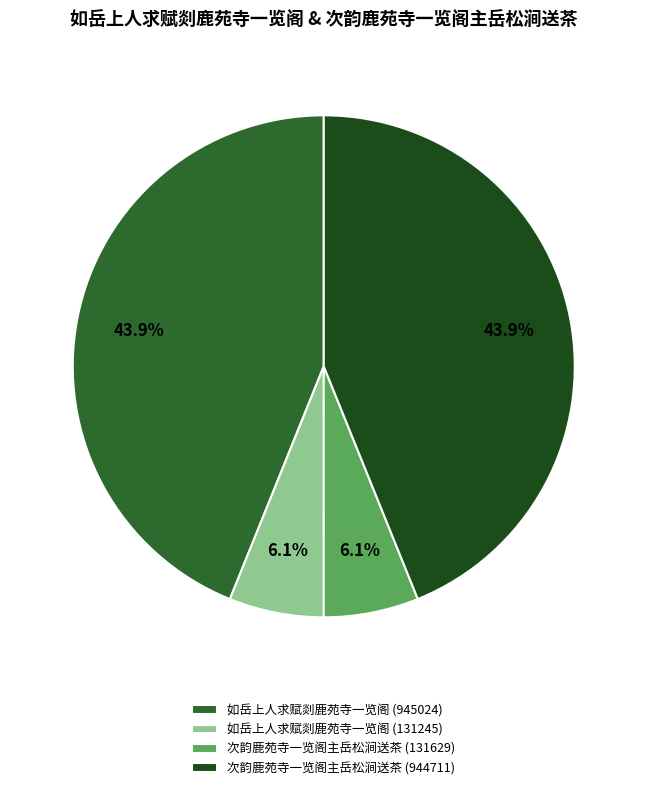

Is 次韵鹿苑寺一览阁主岳松涧送茶 (131629) the majority of the pie?

No